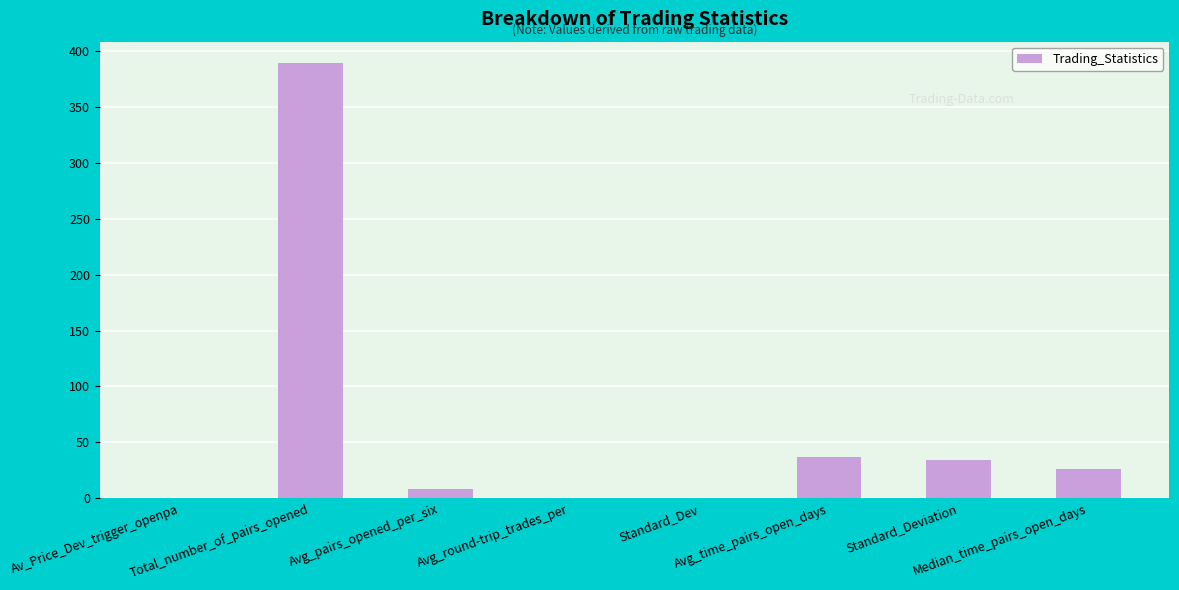

At which label is the value closest to 194?

Avg_time_pairs_open_days